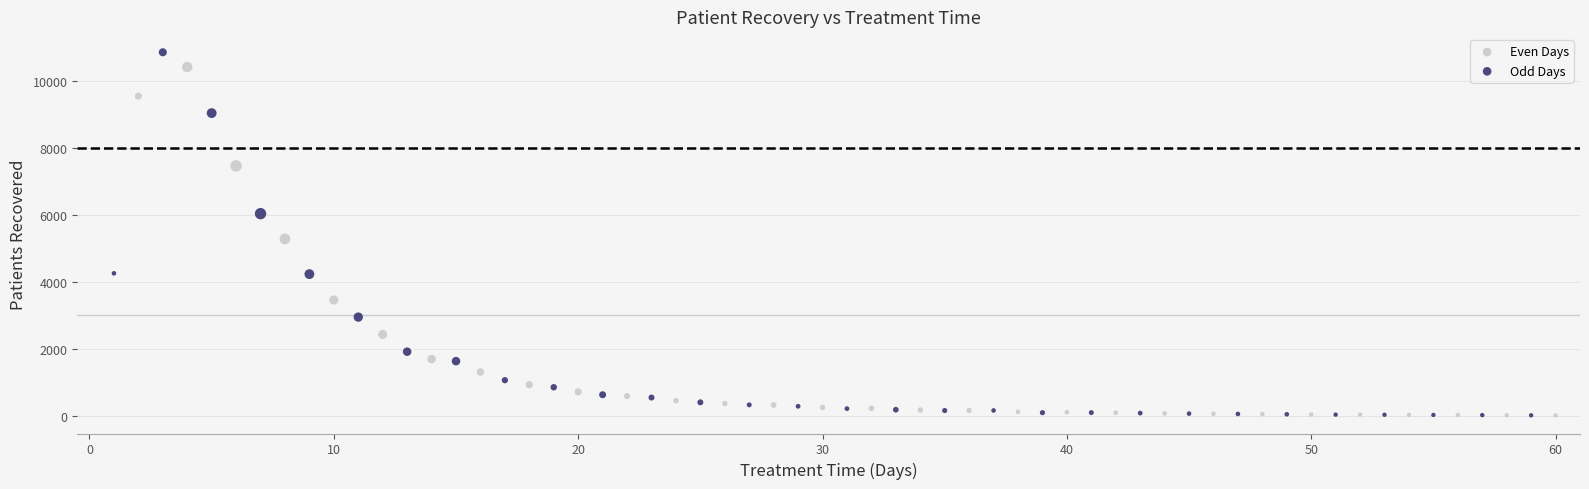

Which series has the largest Y range (max minus min)?

Odd Days